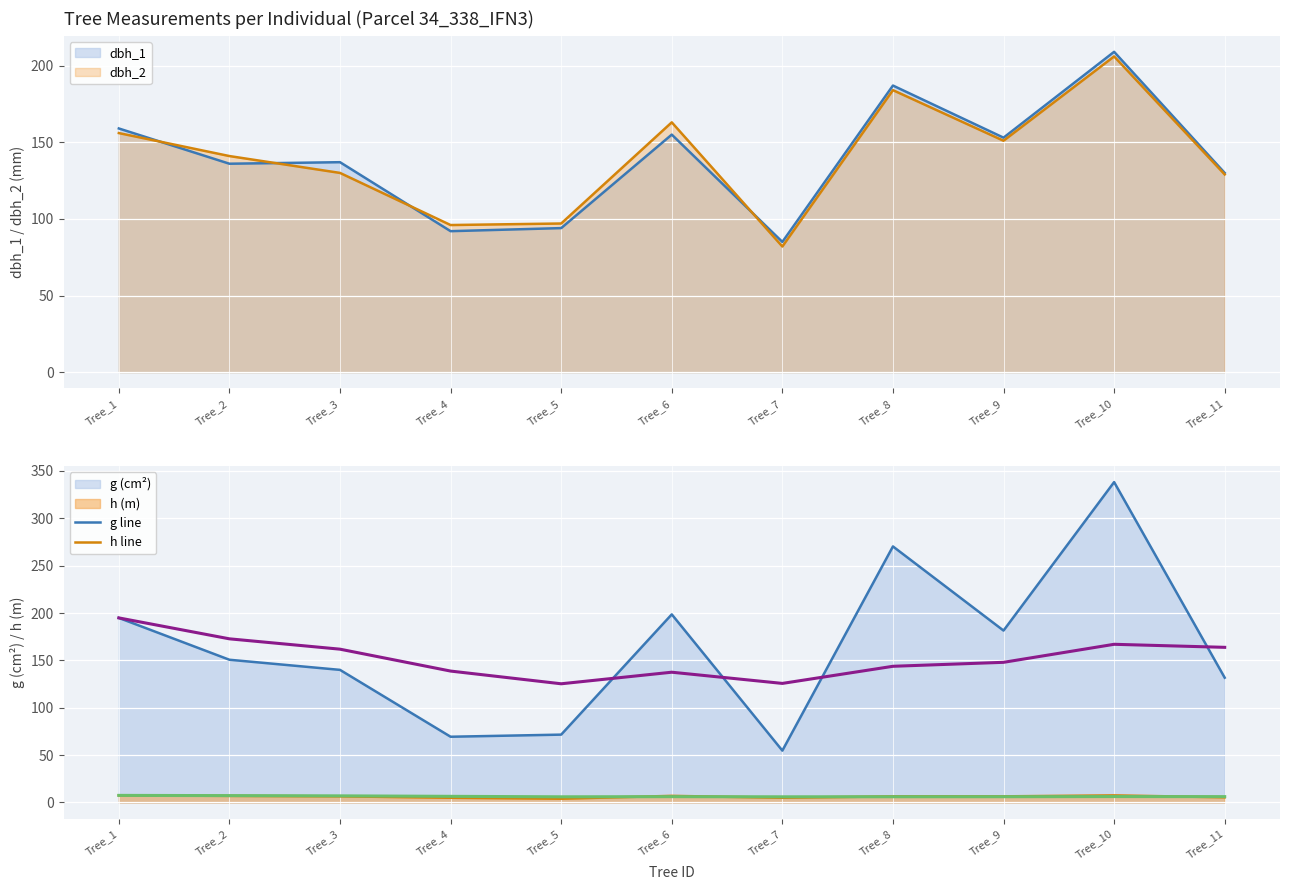

Which has a higher value, Tree_8 or Tree_10?

Tree_10